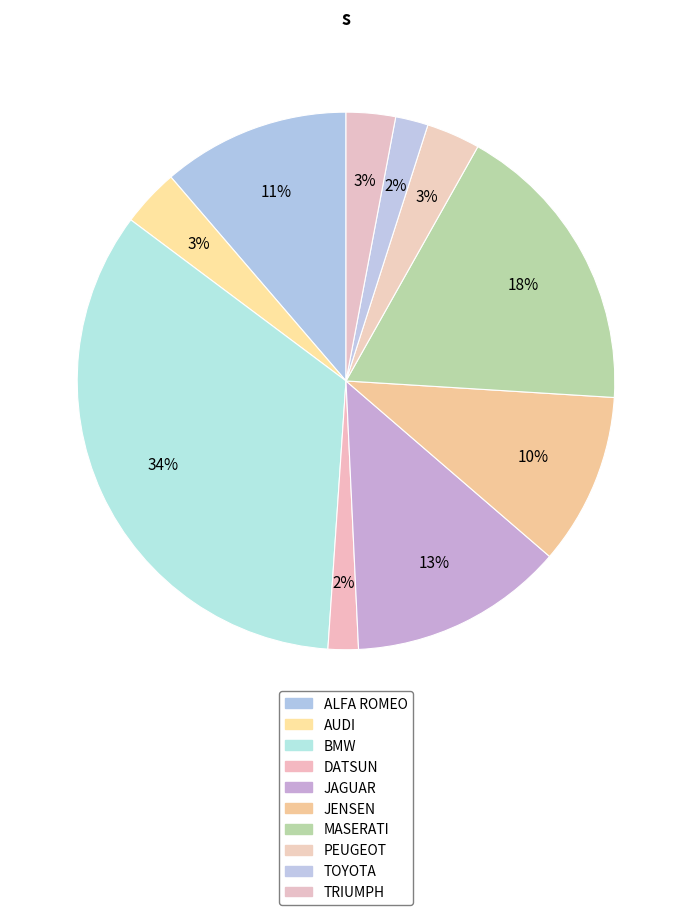

To the nearest percent, what is the combined percentage of ALFA ROMEO and JAGUAR?

24%